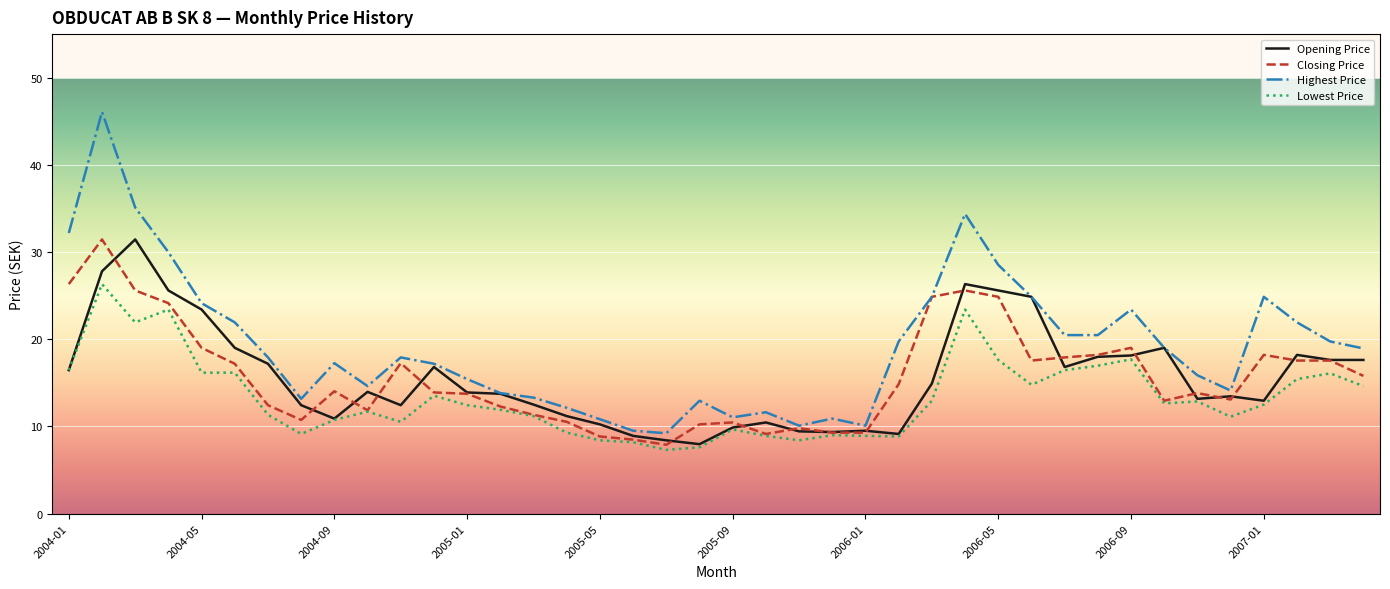

True or false: Lowest Price and Highest Price intersect in this chart.

False